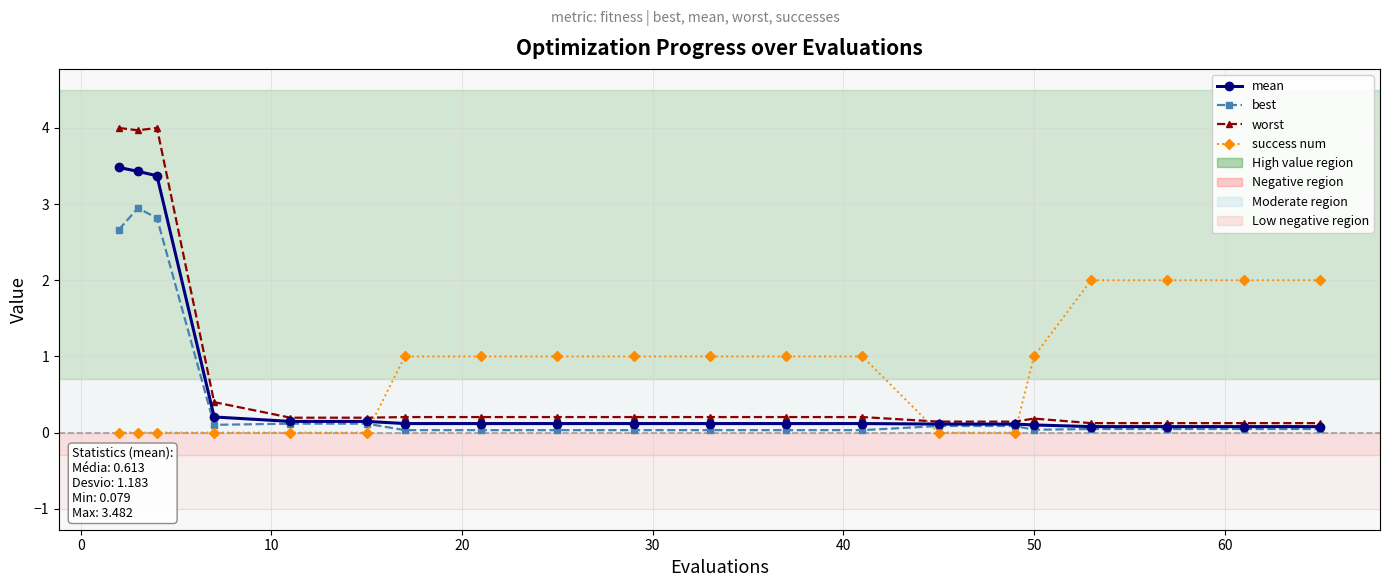

List the series in order of their peak value, lowest first.

success num, best, mean, worst